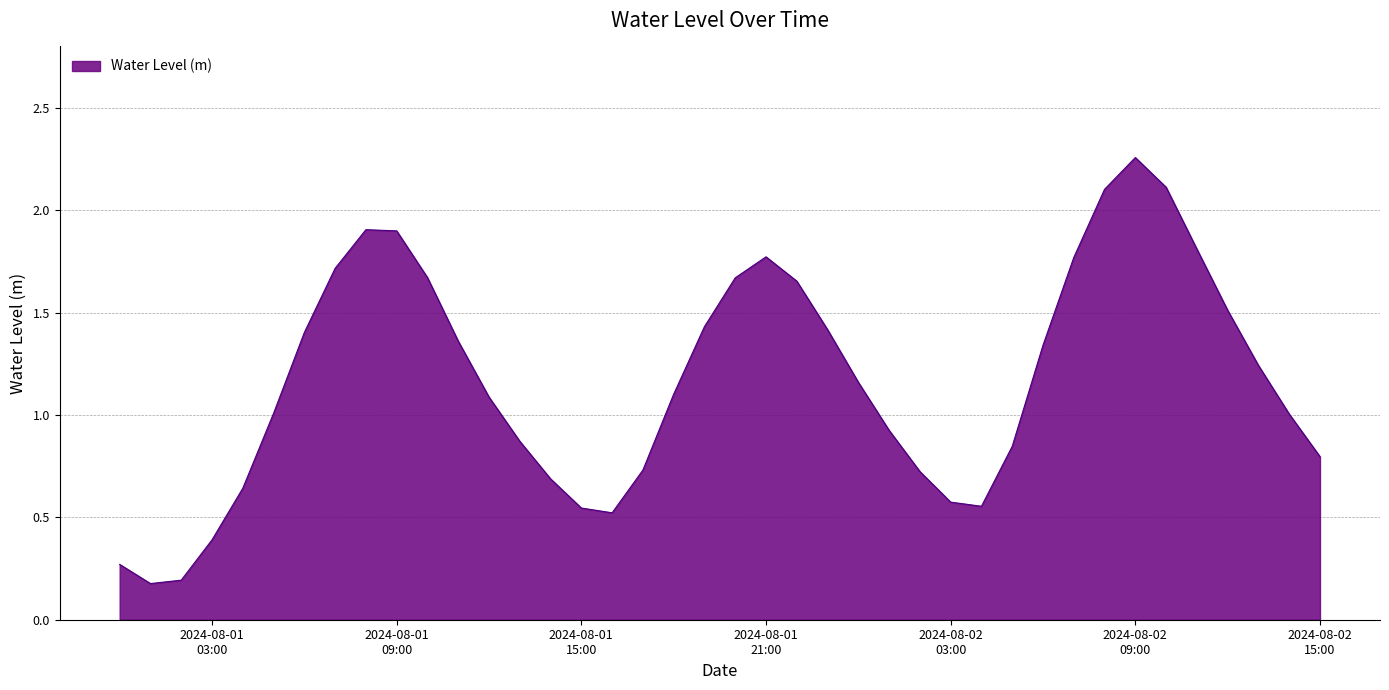

What is the difference between the maximum and minimum values?

2.1